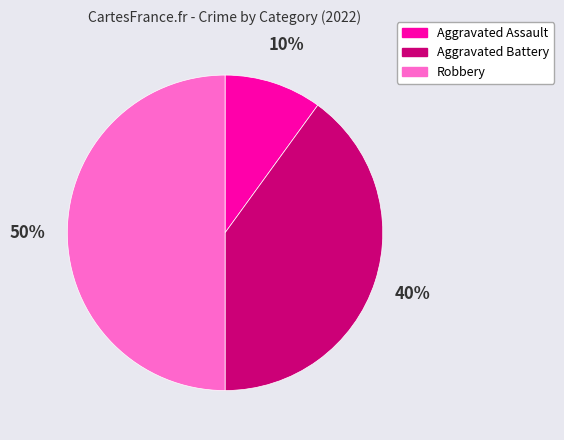

To the nearest percent, what is the combined percentage of Aggravated Battery and Aggravated Assault?

50%